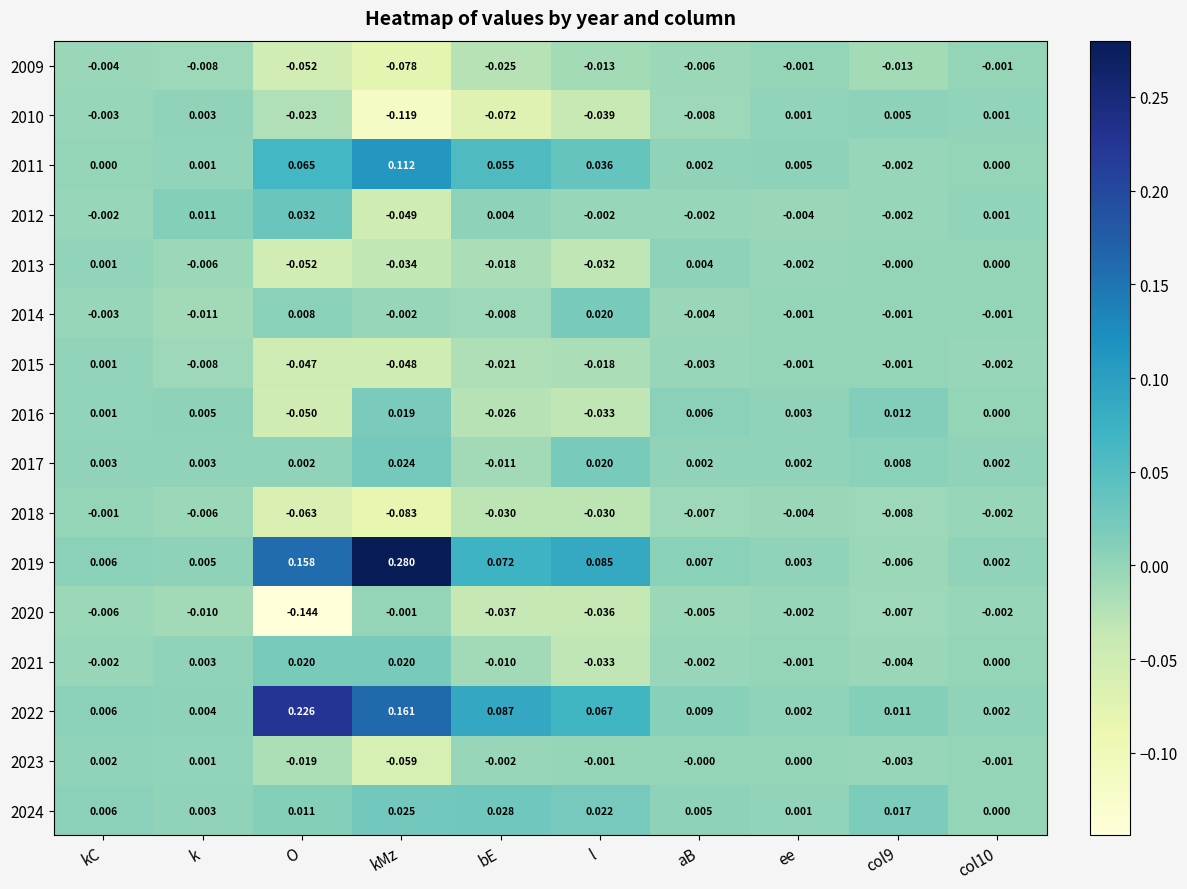

Which label corresponds to the smallest value in the chart?

O